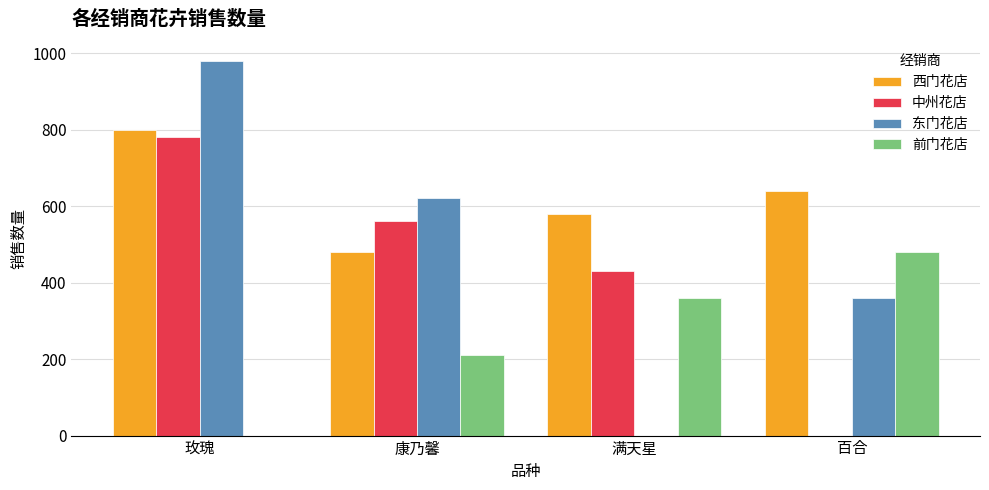

Which series has the largest range (max minus min)?

东门花店